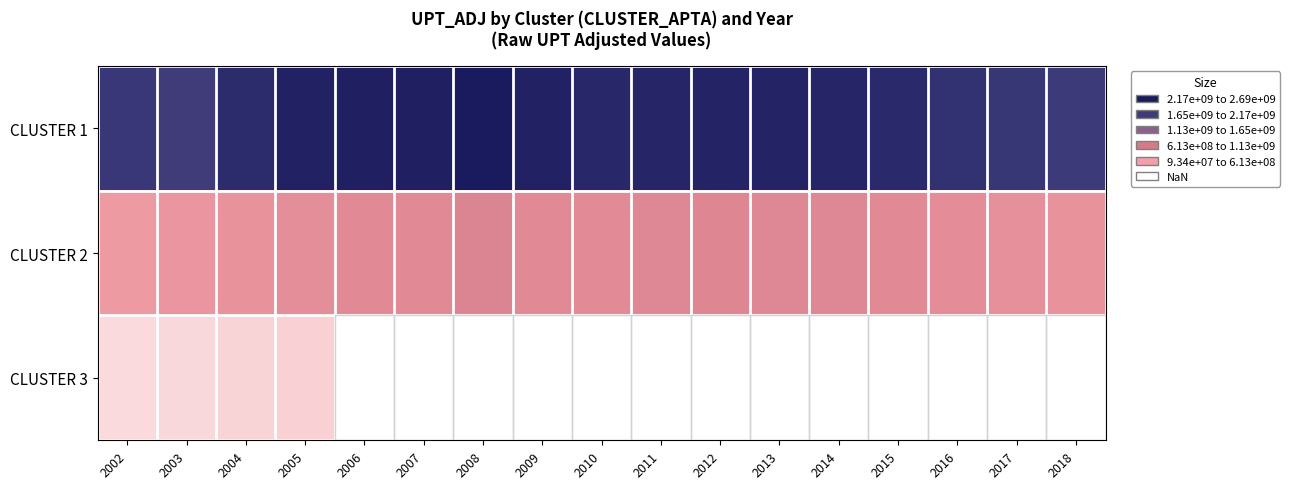

Which series has the largest total across all categories?

CLUSTER 1